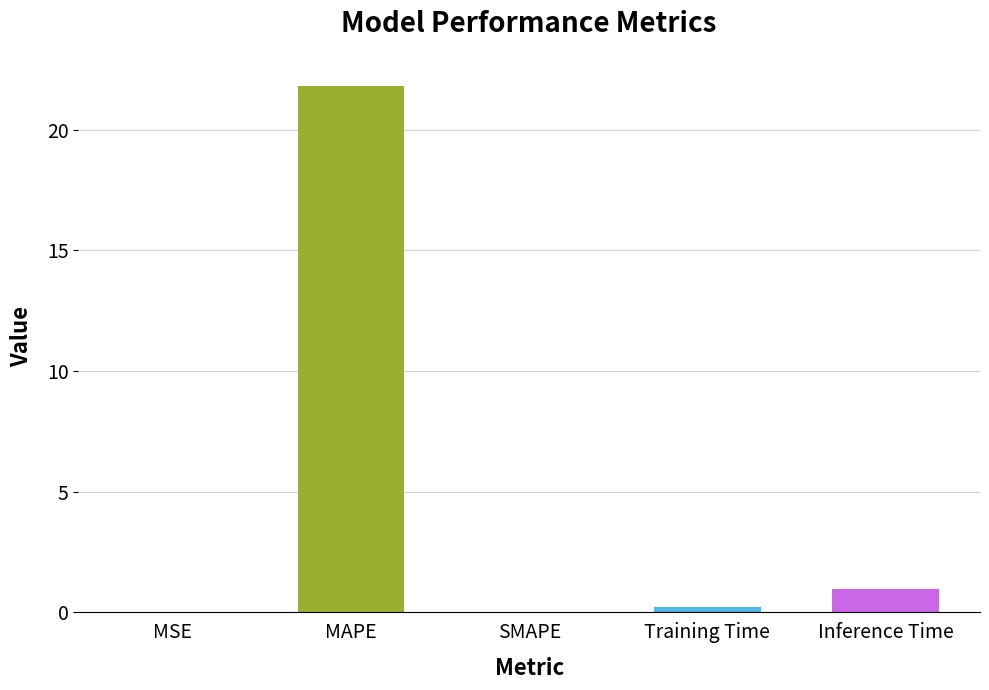

At which label is the value closest to 10?

Inference Time